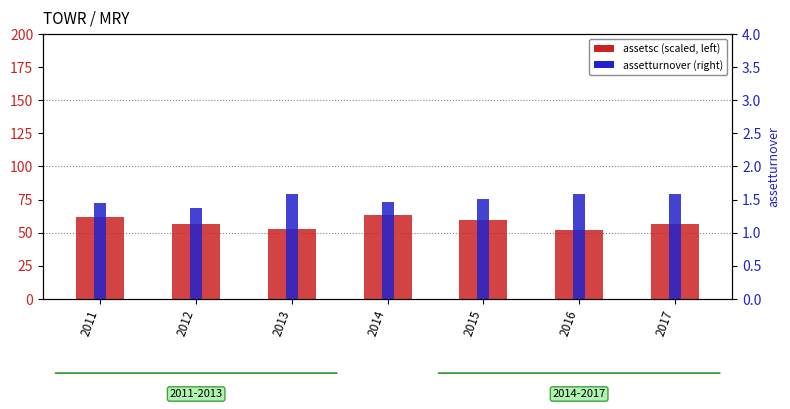

What is the approximate value of assetturnover at 2012?

1.4